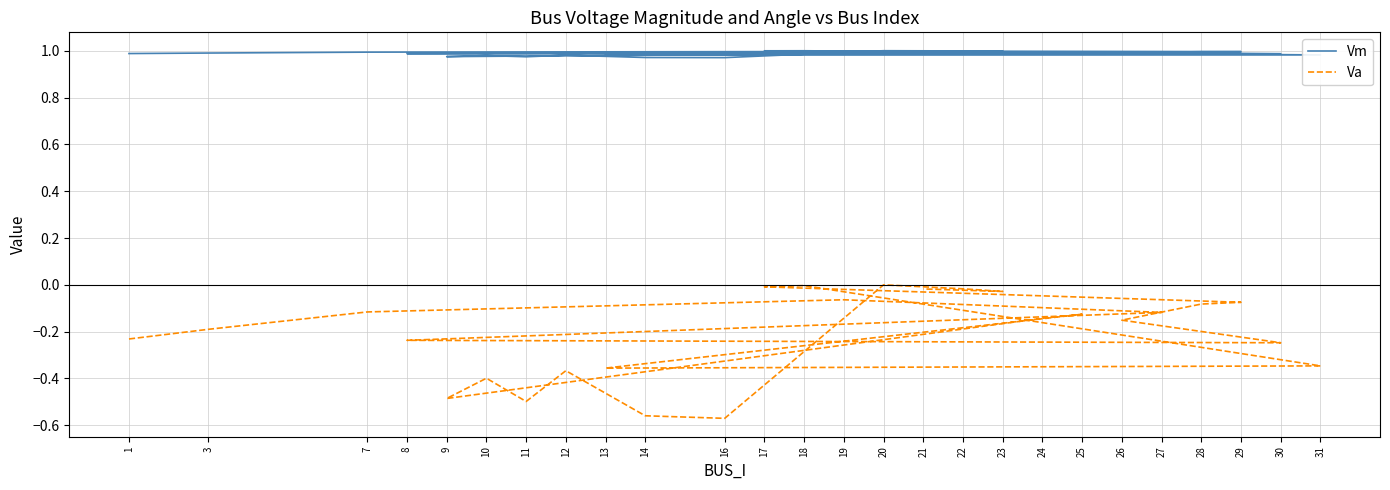

True or false: Va and Vm intersect in this chart.

False